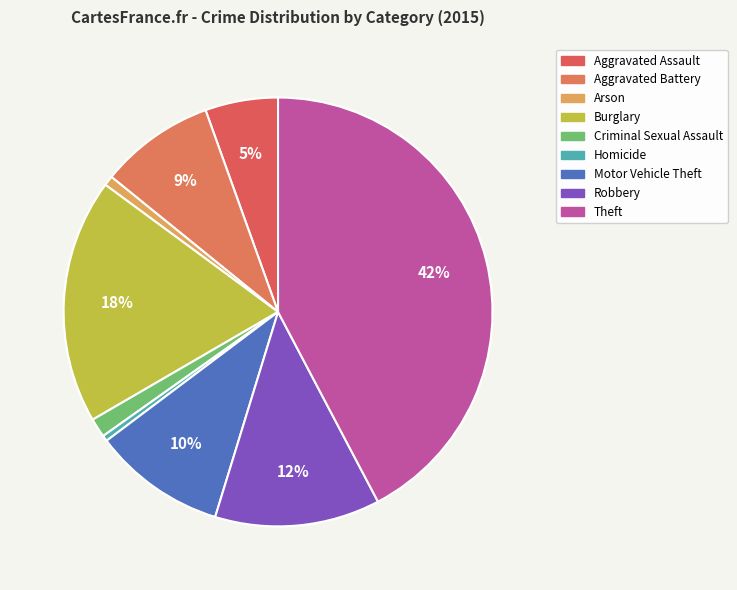

The Robbery slice represents 12% of the pie. True or false?

True